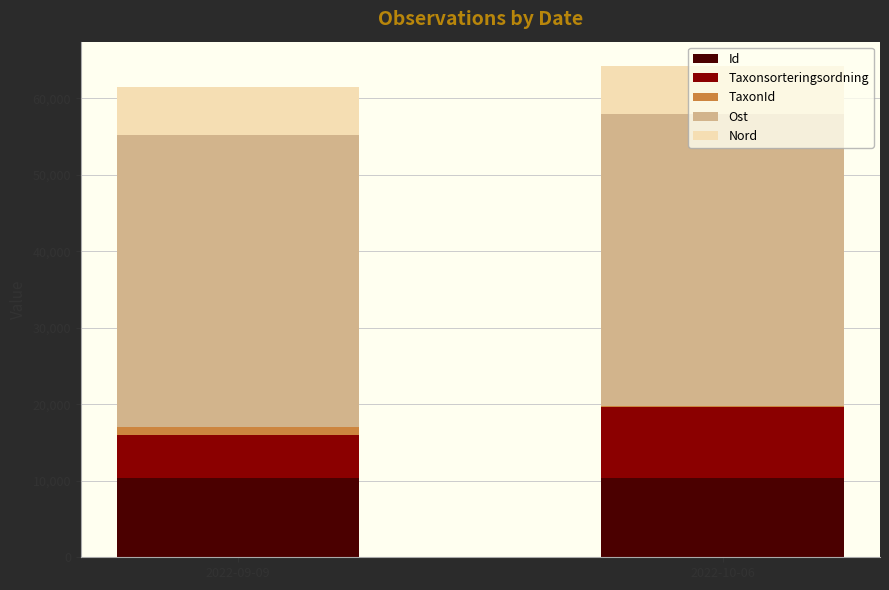

Rank the series by their maximum value, from lowest to highest.

TaxonId, Nord, Taxonsorteringsordning, Id, Ost